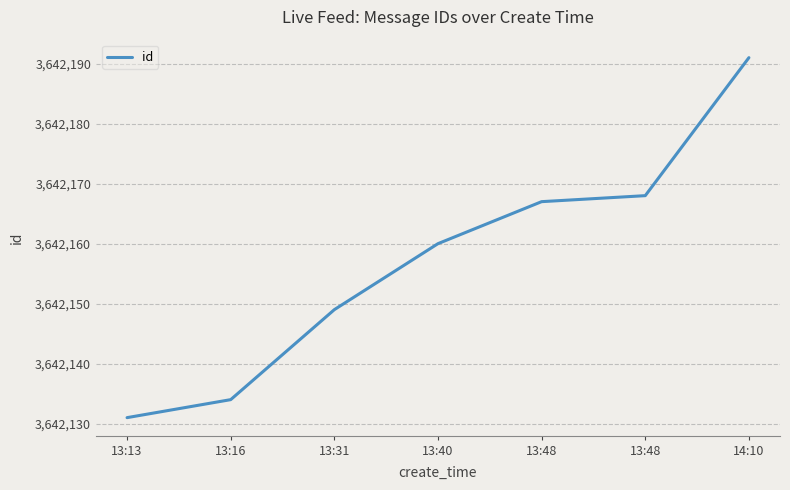

How many values are below 3642160?

3